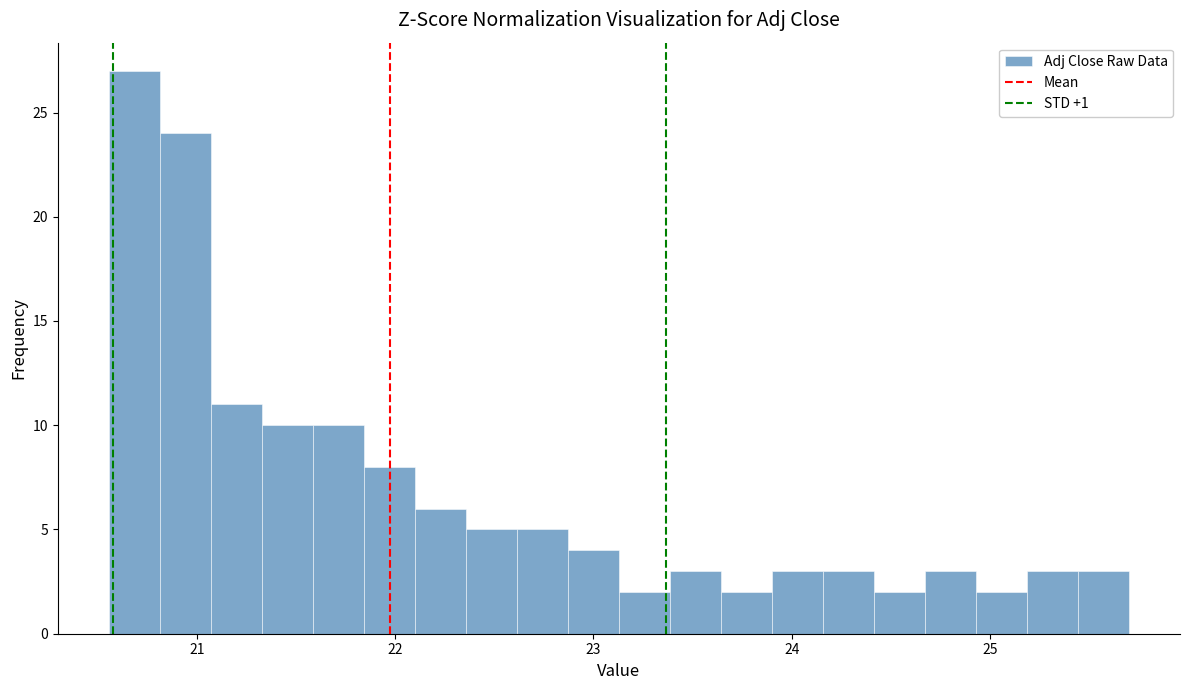

Around what value on the x-axis is the tallest bar? Give the approximate position of its centre, as read against the axis.

20.7